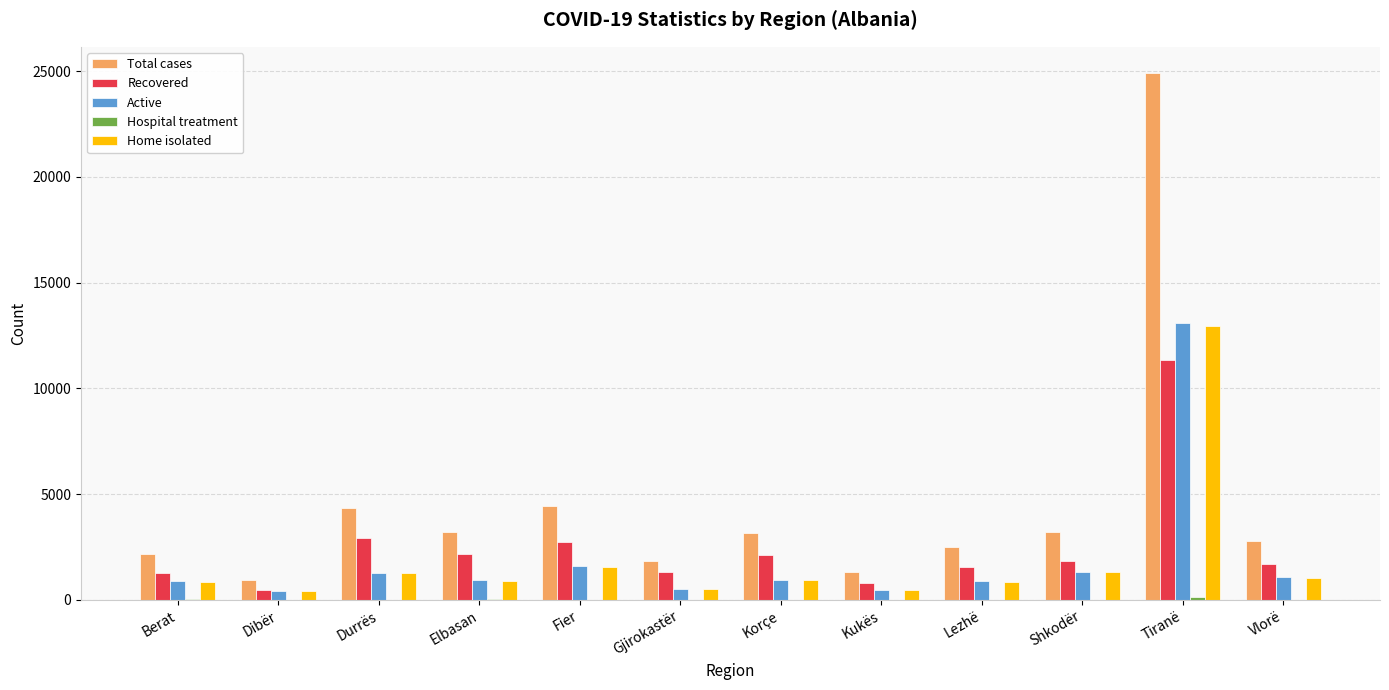

At which category is the sum across all series the highest?

Tiranë